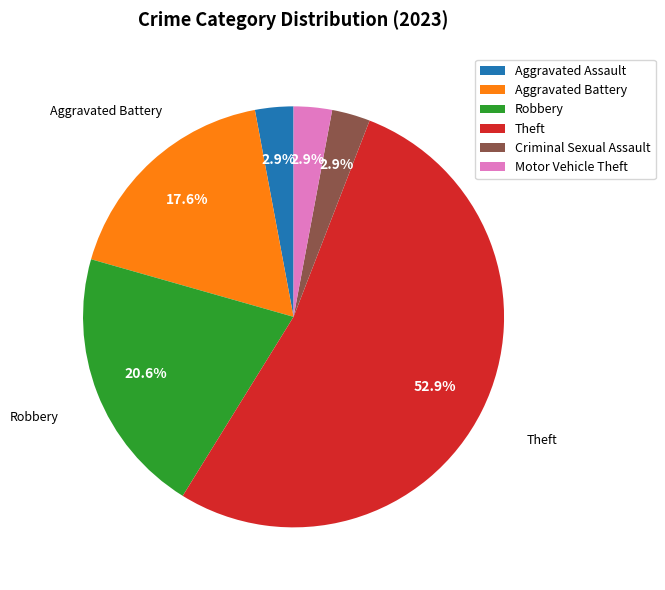

How many slices are in this pie chart?

6